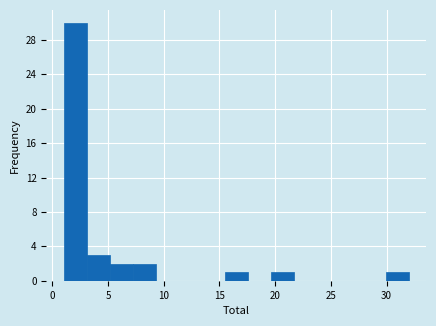

Reading left to right, transcribe this chart: for each bar, give the range it covers on the x-axis and its height. Neither the bar edges nor the heights are printed on the chart, so give them approximately, as read against the axes.

1.0 to 3.0: 30
3.0 to 5.0: 3
5.0 to 7.0: 2
7.0 to 9.5: 2
9.5 to 11.5: 0
11.5 to 13.5: 0
13.5 to 15.5: 0
15.5 to 17.5: 1
17.5 to 19.5: 0
19.5 to 21.5: 1
21.5 to 23.5: 0
23.5 to 26.0: 0
26.0 to 28.0: 0
28.0 to 30.0: 0
30.0 to 32.0: 1